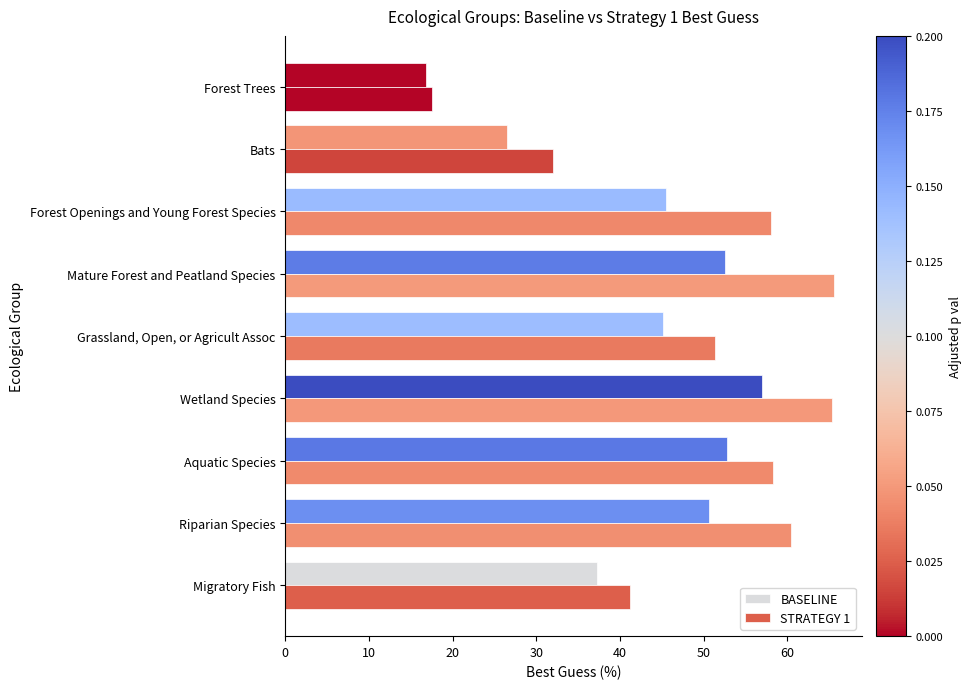

How many distinct data groups are displayed?

2